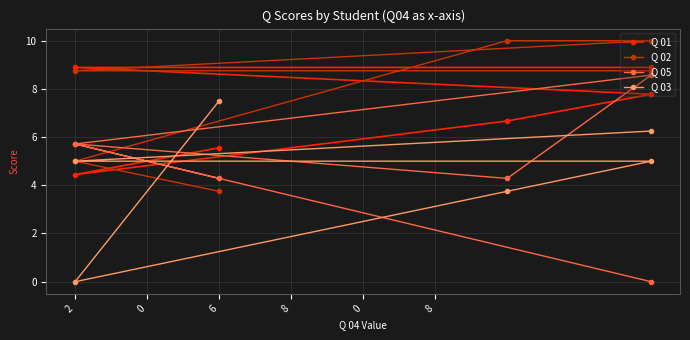

What is the difference between the maximum and minimum values in the Q 05 series?

8.6